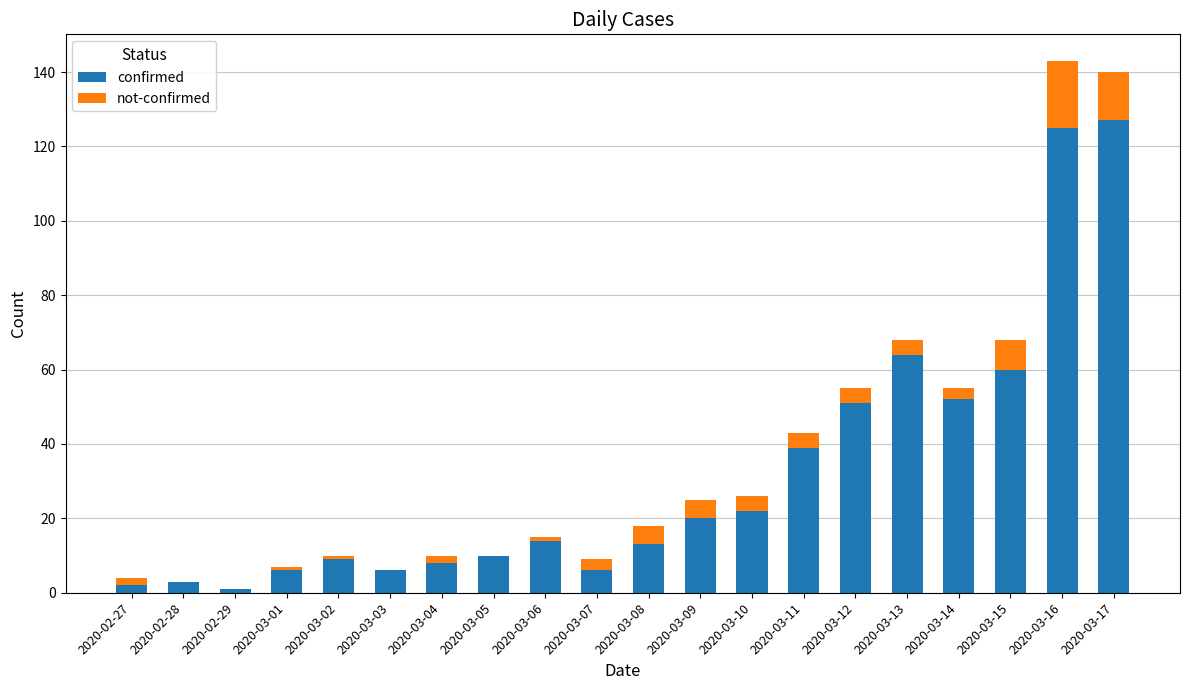

What are all the series names shown in the legend?

confirmed, not-confirmed